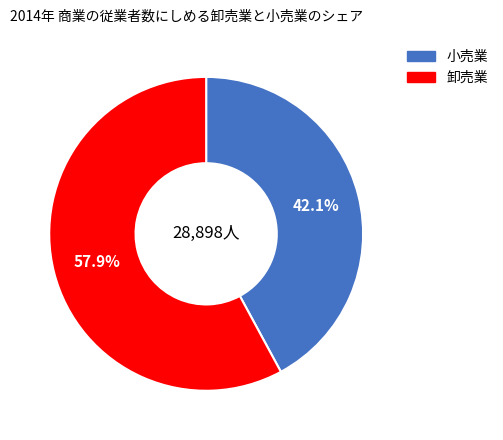

Is there any slice that represents more than half of the pie?

Yes